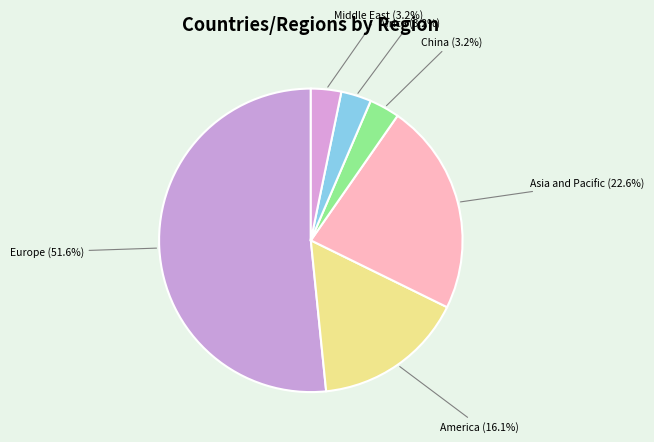

How much of the chart is everything except Asia and Pacific?

77.4%